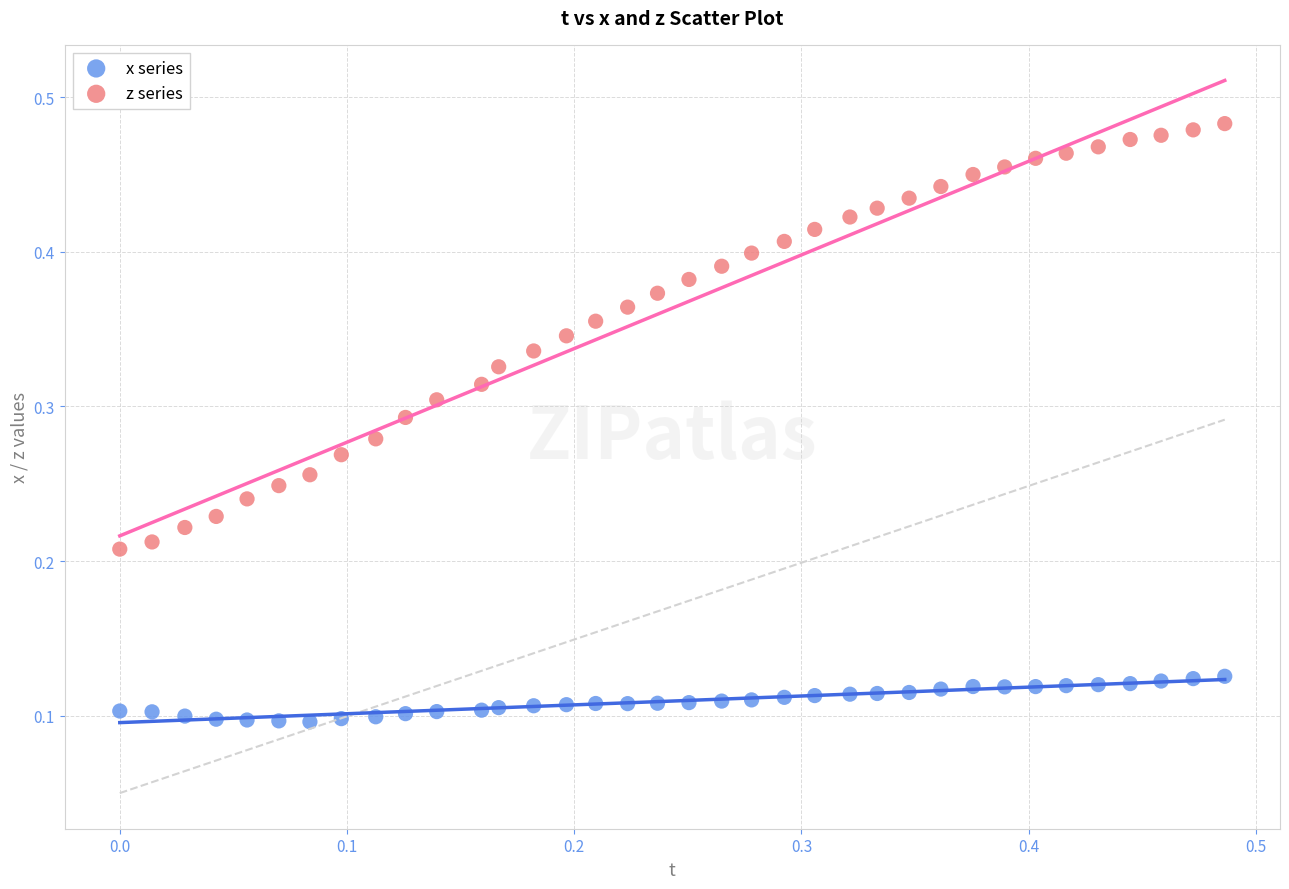

Which series contains the lowest Y value?

x series